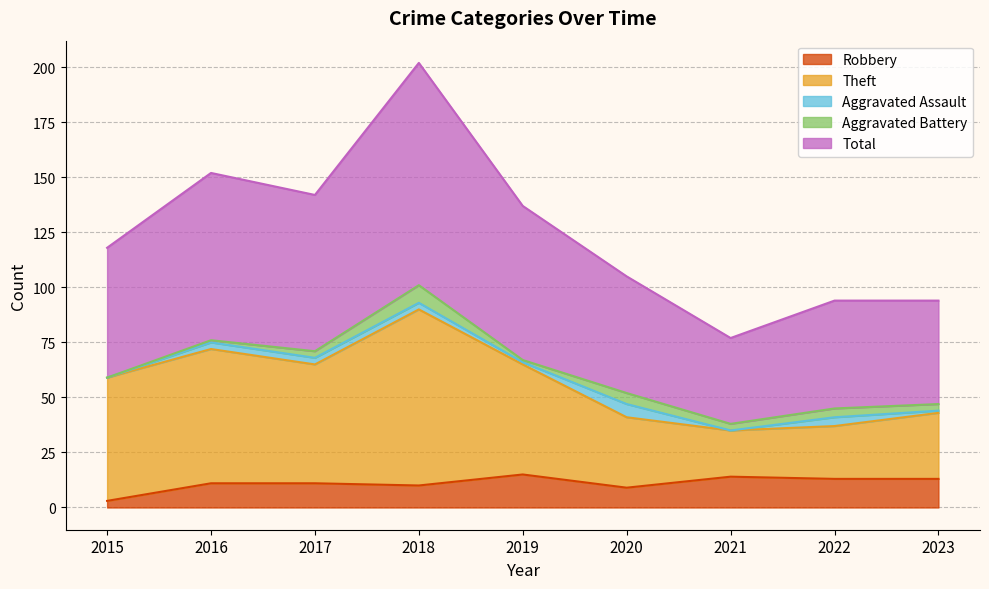

At which category does Robbery reach its first local peak?

2019